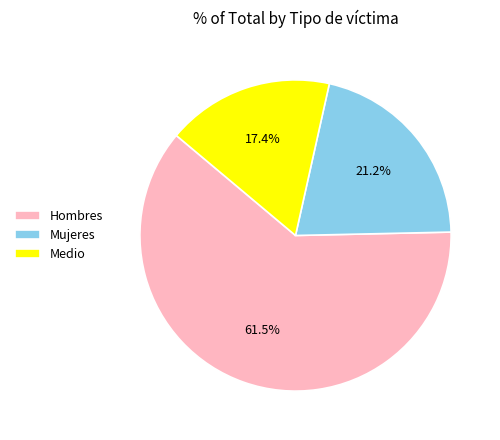

Do Medio and Mujeres together represent more than half of the pie?

No